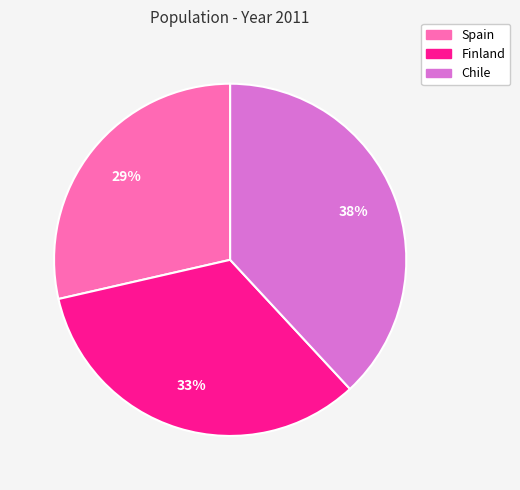

Is it true that Chile is 31% of the pie?

False